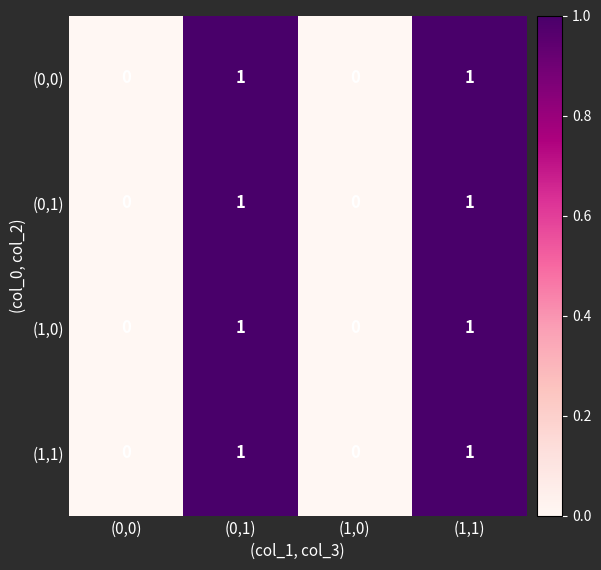

Reading left to right, what are all the values shown in this chart?

(0,0): 0	1	0	1
(0,1): 0	1	0	1
(1,0): 0	1	0	1
(1,1): 0	1	0	1